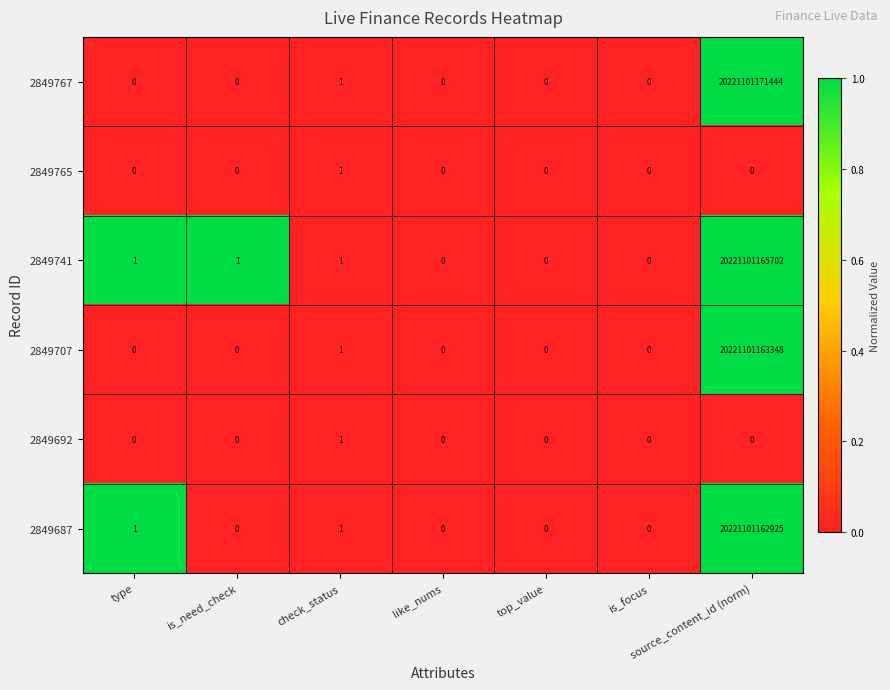

Which series has the widest spread of values?

2849767